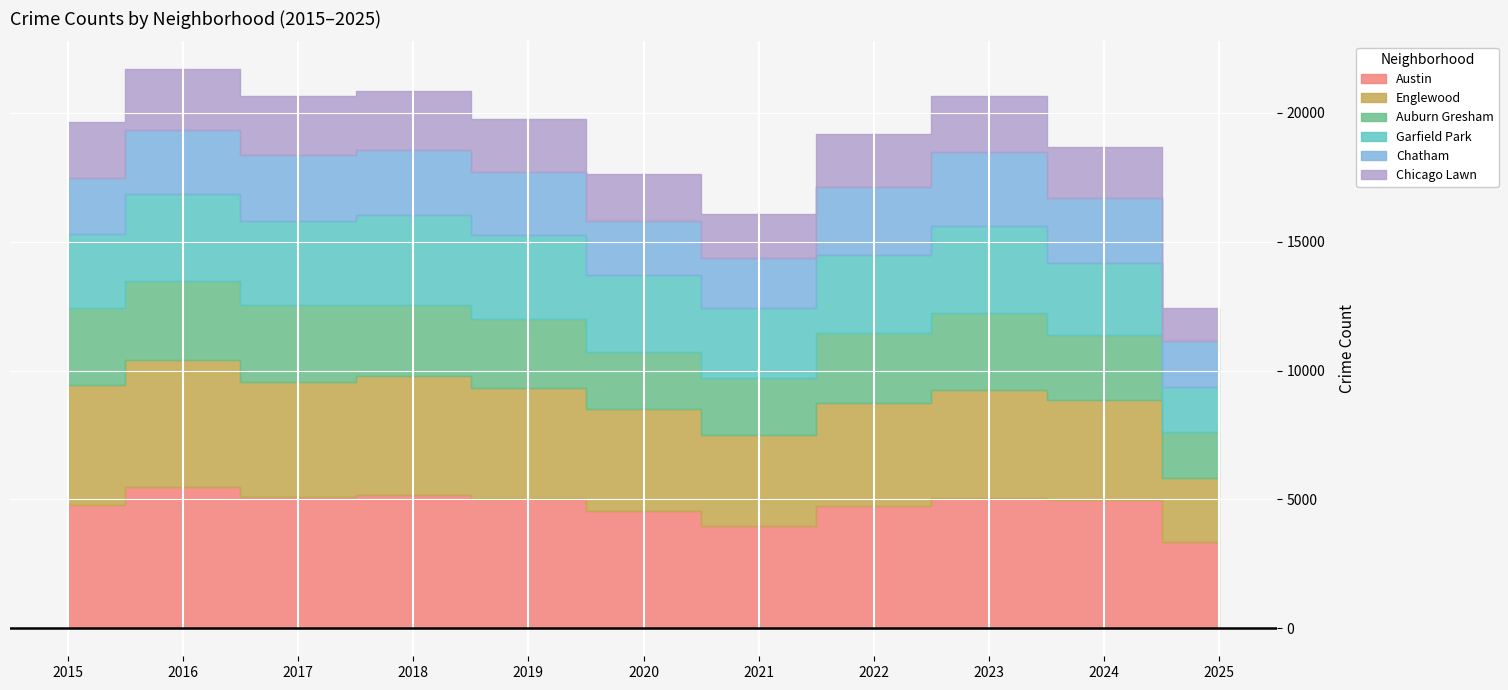

How many interior local valleys does the Garfield Park series have?

2